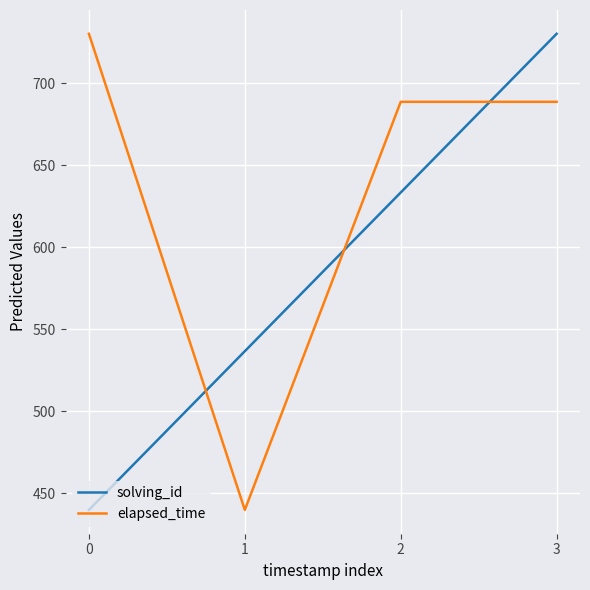

True or false: elapsed_time has more than 1 points higher than both neighbors.

False